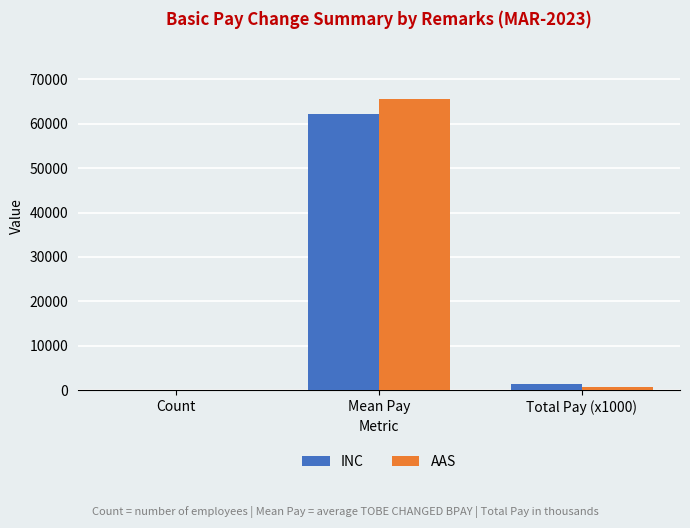

Reading left to right, what are all the values shown in this chart?

INC: 21	62197	1306
AAS: 10	65488	655